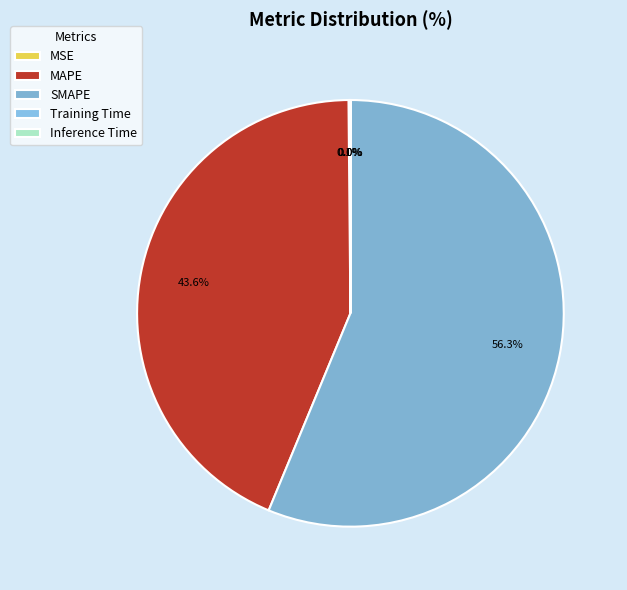

Does any single category account for the majority?

Yes